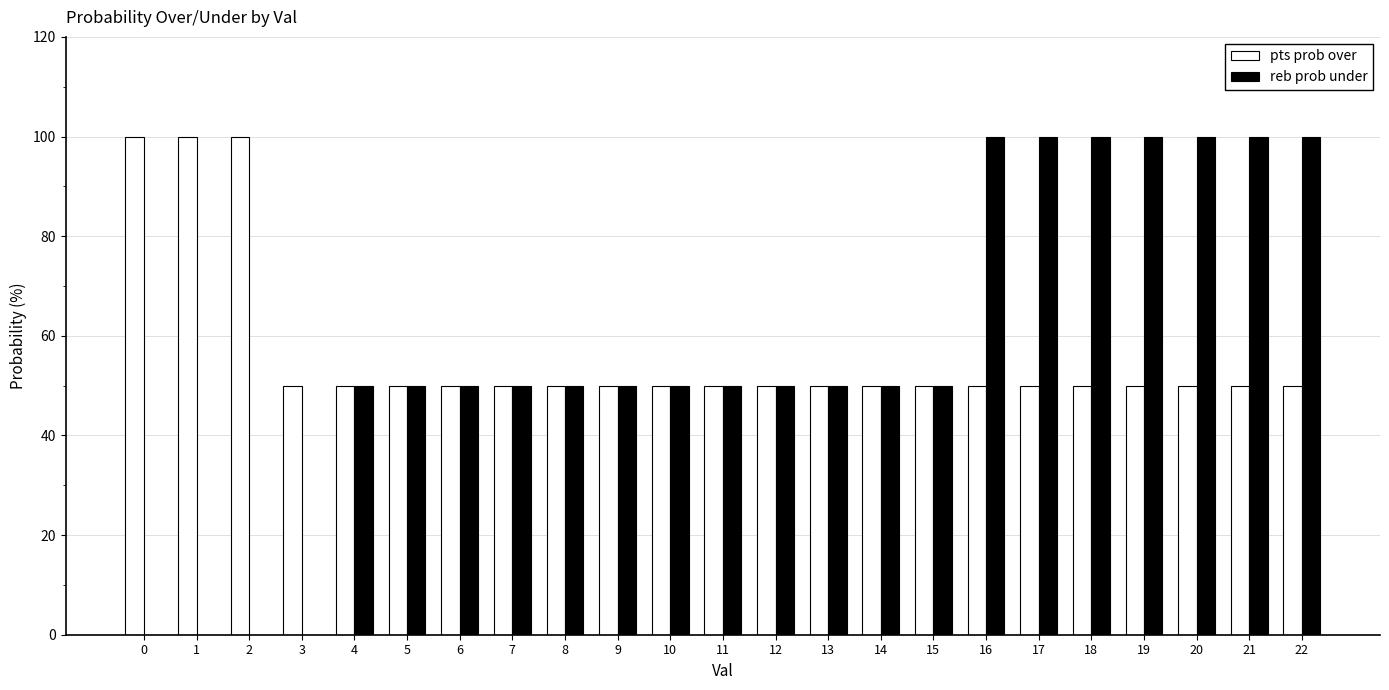

What is the approximate value of pts prob over at 3?

50